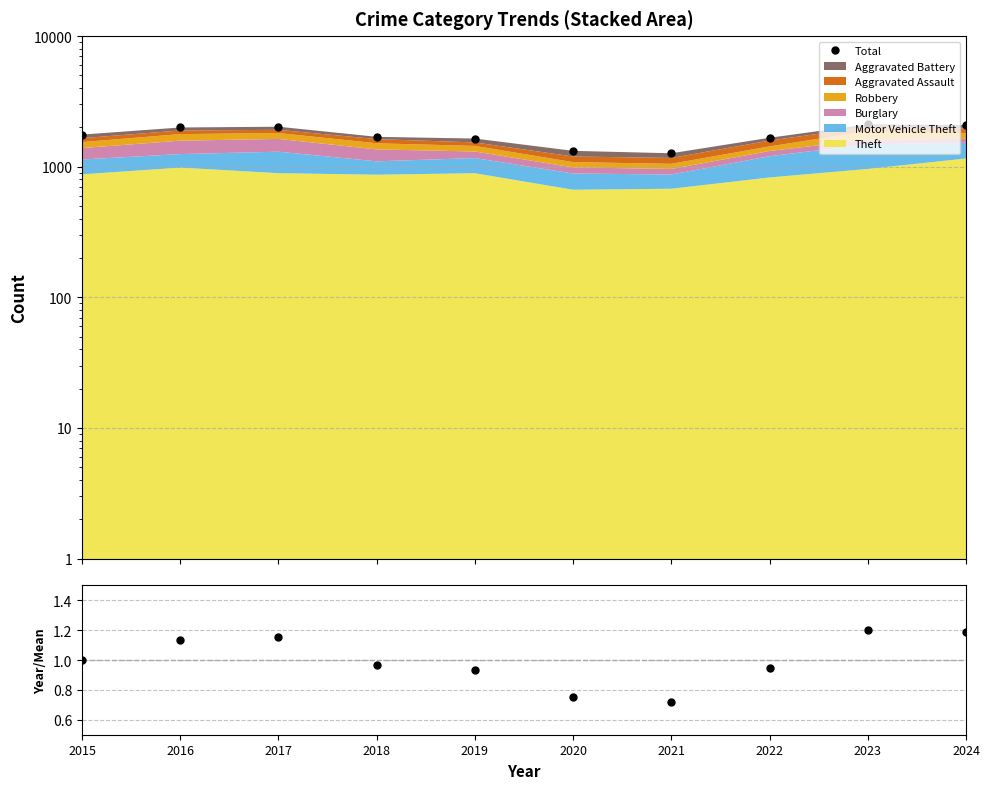

True or false: Total and Total/Mean cross at least once.

False